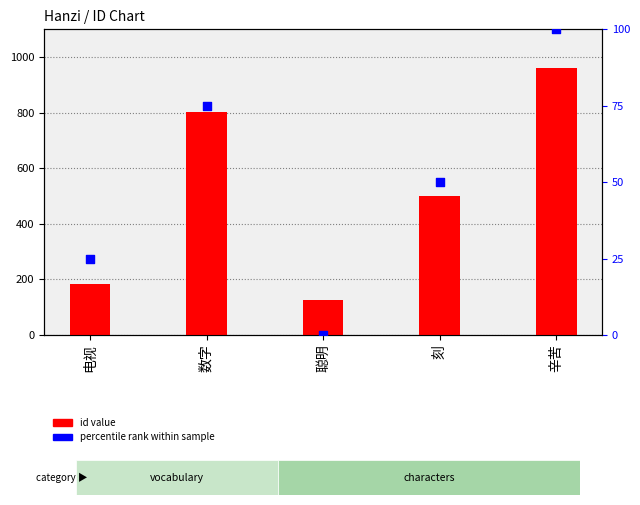

Which series contains the lowest Y value?

percentile rank within sample